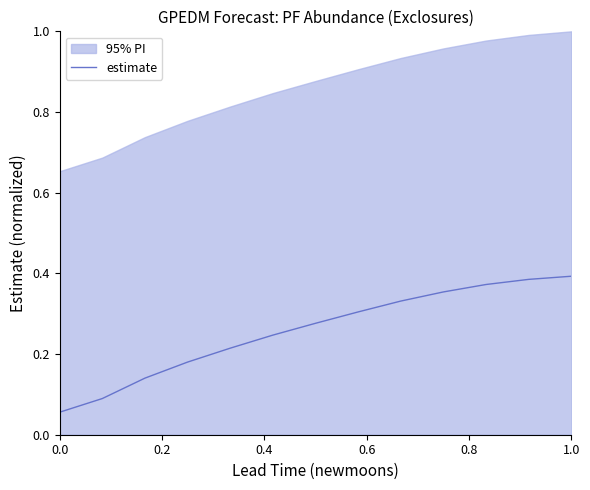

What is the sum of all values?

3.3